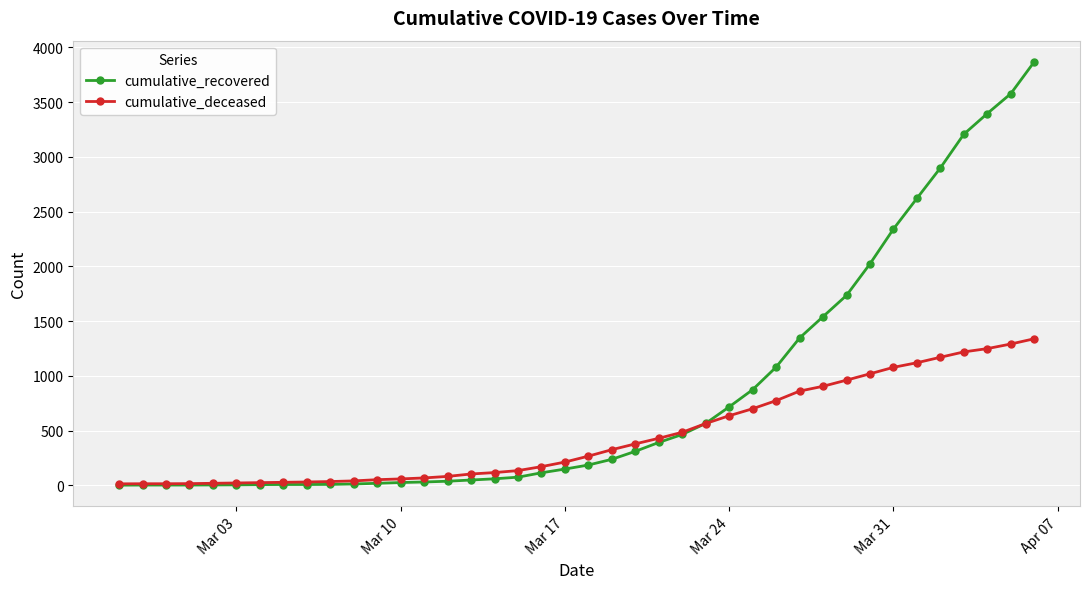

What is the difference between the maximum and minimum values in the cumulative_deceased series?

1325